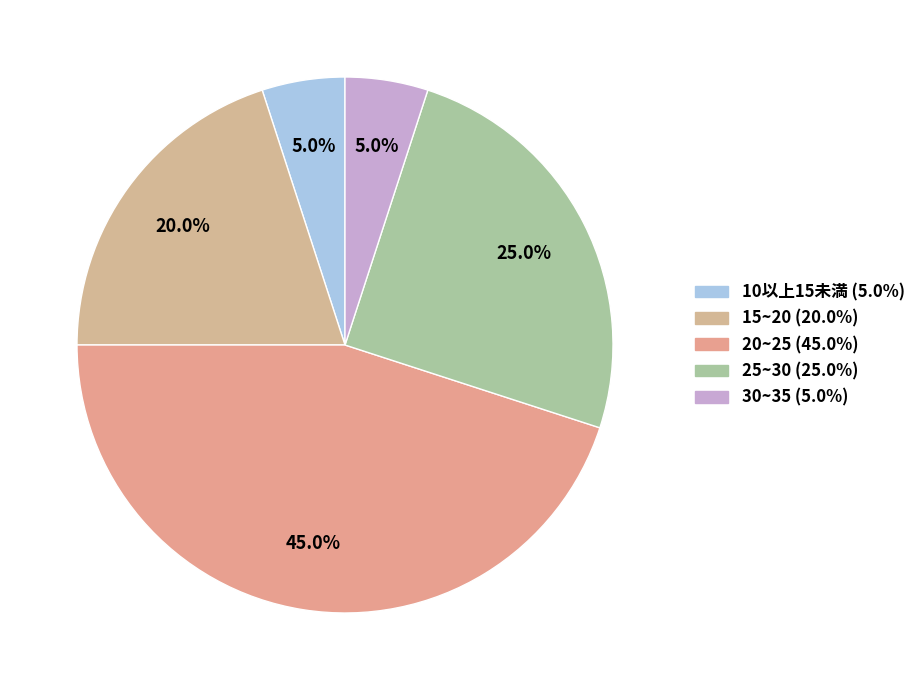

To the nearest percent, what portion does 25~30 represent?

25%